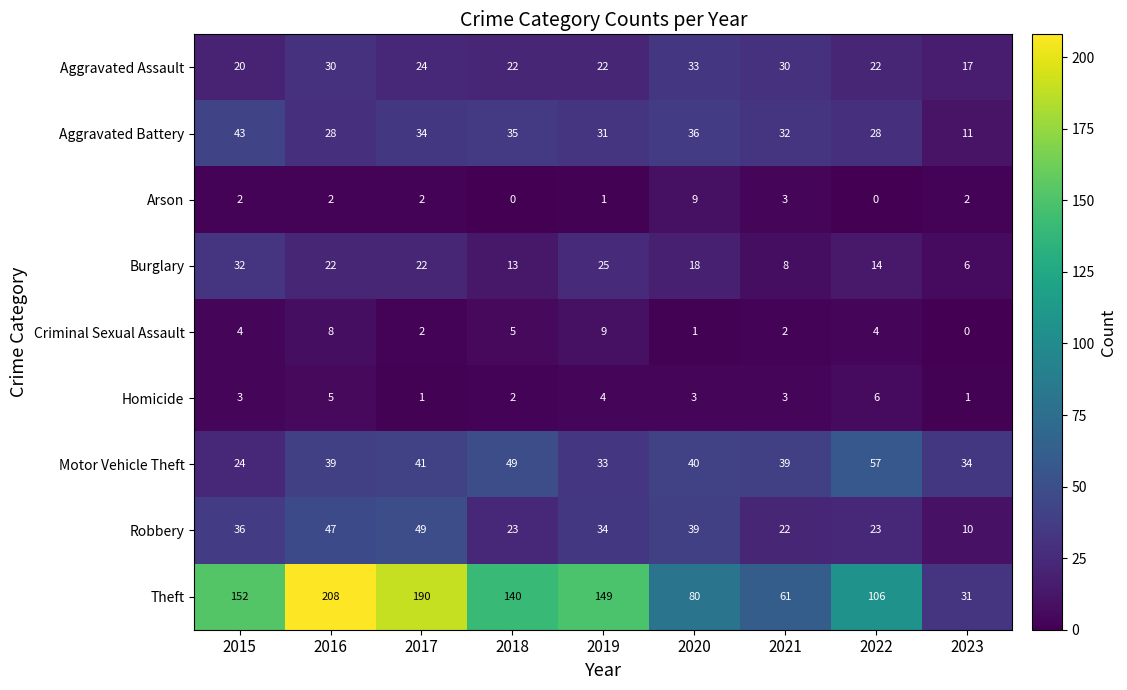

Count the Homicide values in the range 2 to 4.

5